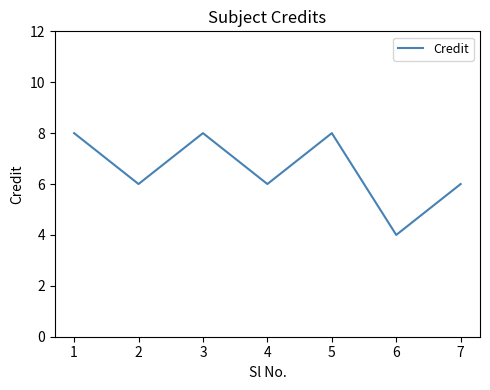

True or false: the data shows 8 at 5.

True